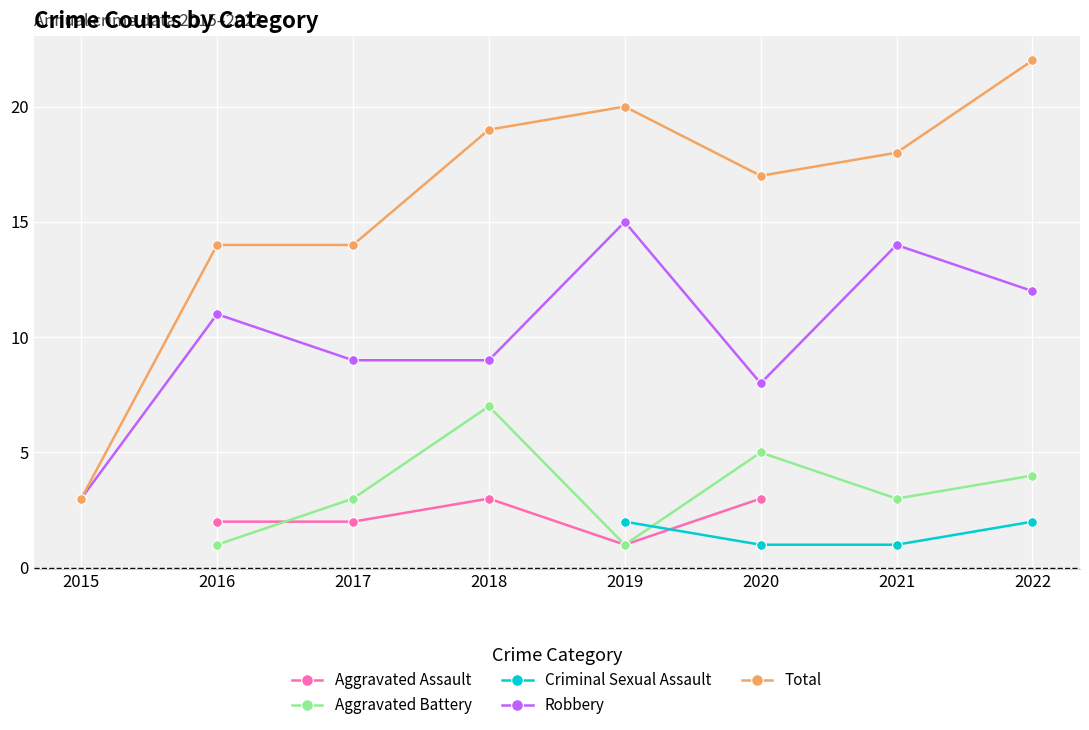

How many data points in Total are less than 18?

4